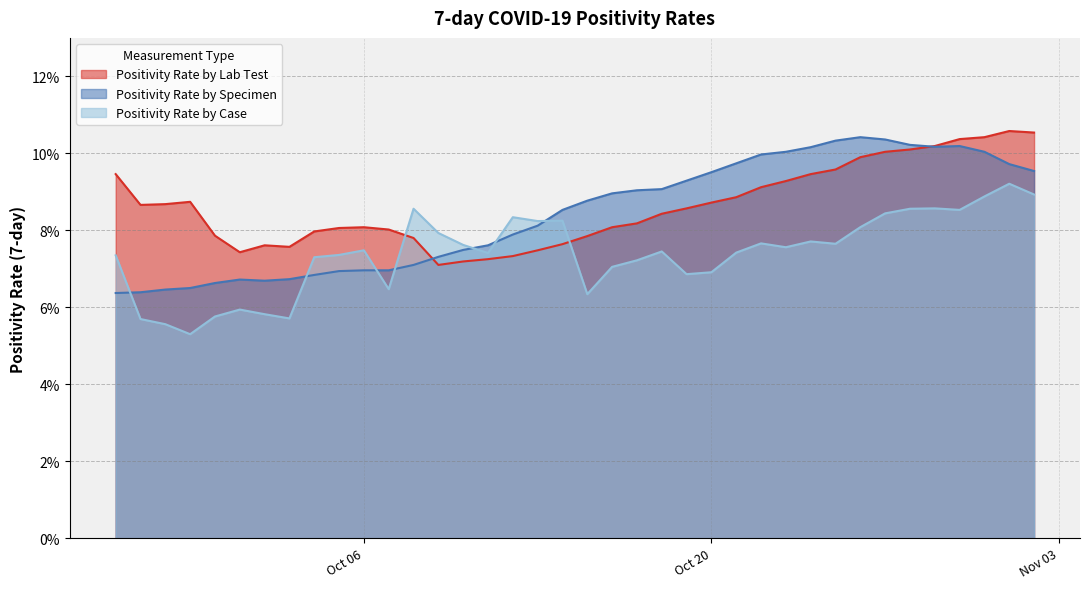

At 2020-10-15, list the series in order from largest to smallest.

Positivity Rate by Specimen, Positivity Rate by Lab Test, Positivity Rate by Case